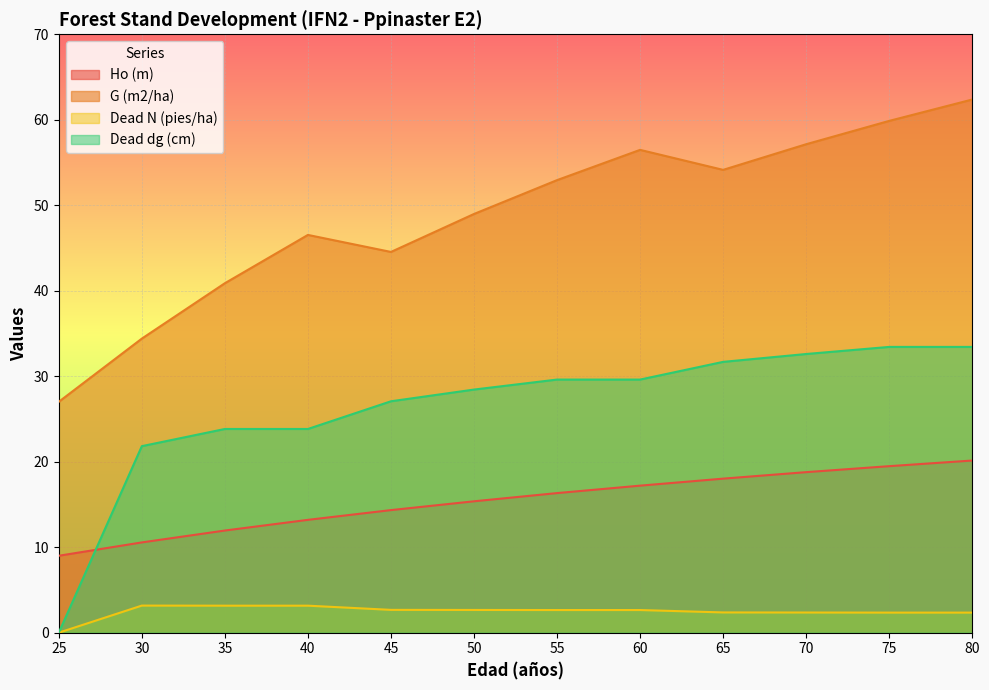

What are all the series names shown in the legend?

Ho (m), G (m2/ha), Dead N (pies/ha), Dead dg (cm)